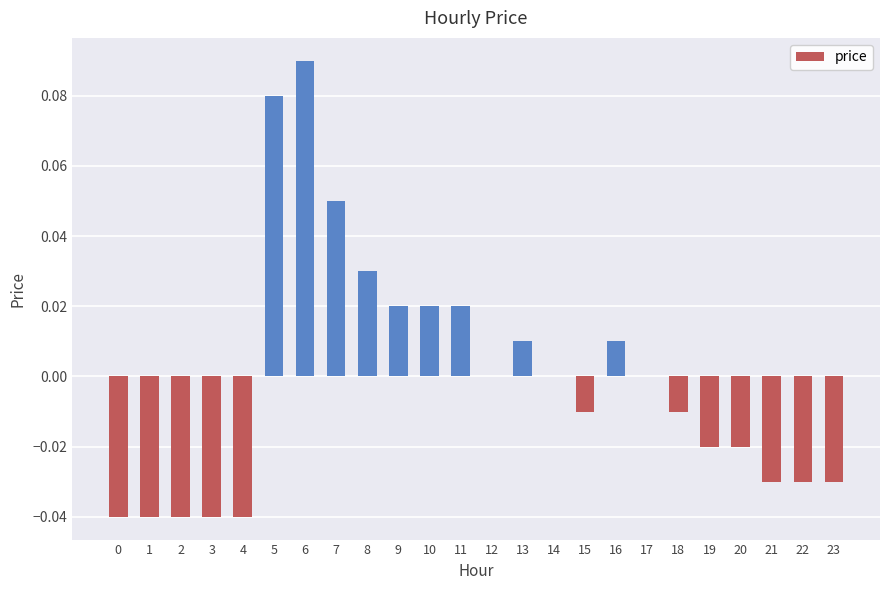

Which category has the highest value across all series?

6